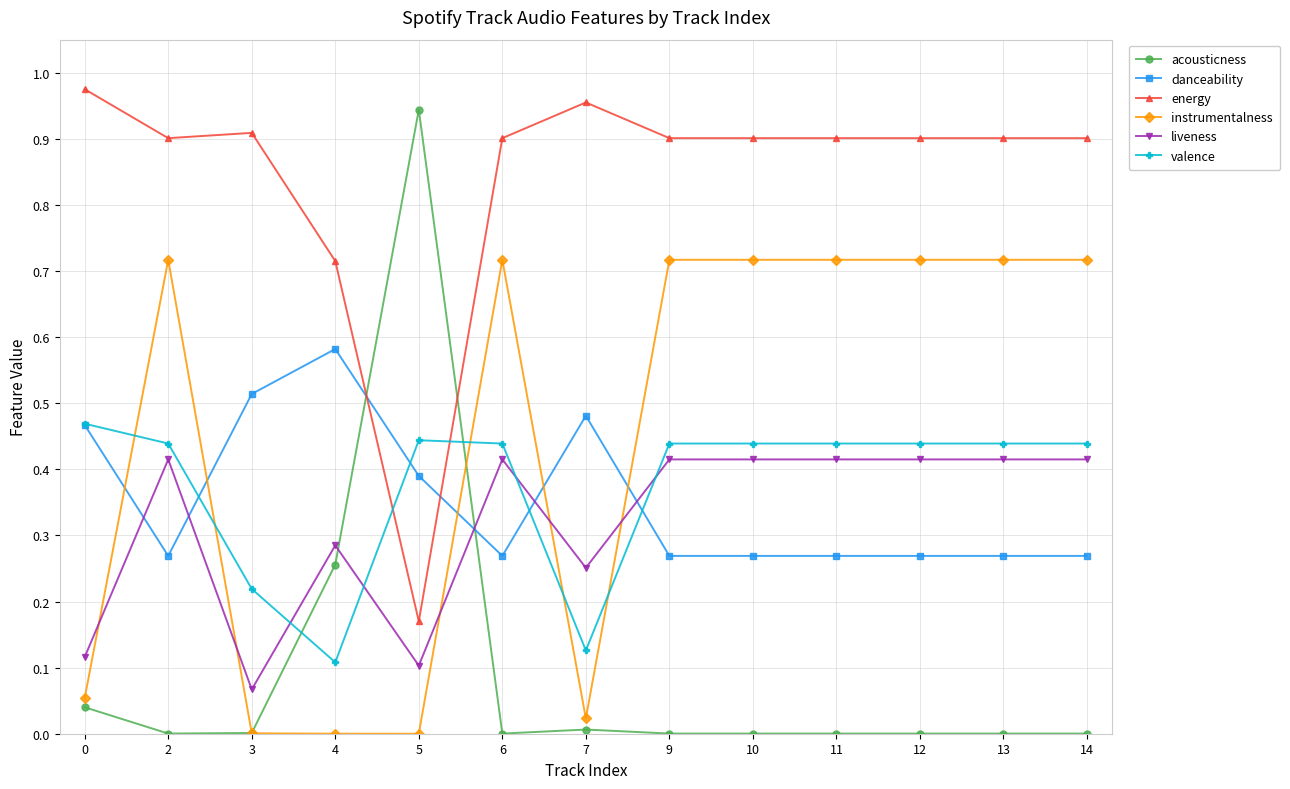

What are all the series names shown in the legend?

acousticness, danceability, energy, instrumentalness, liveness, valence